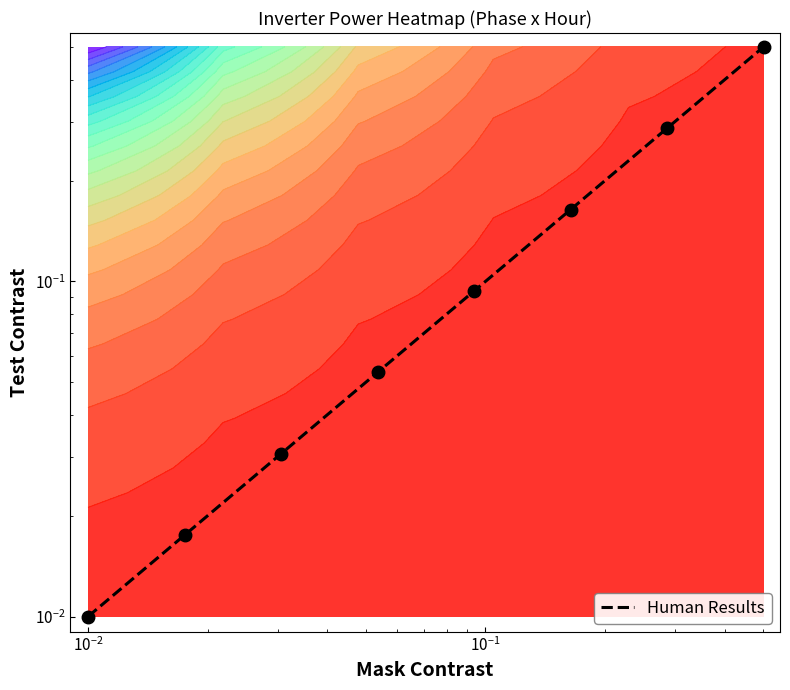

How many series are shown in this chart?

1